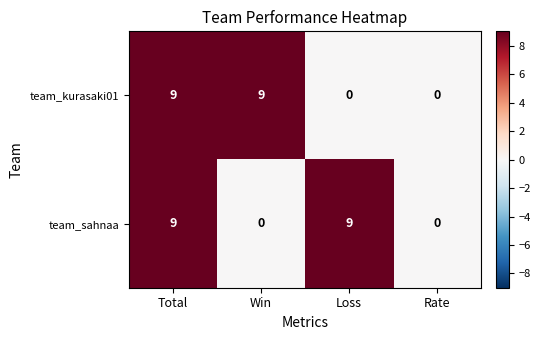

True or false: team_sahnaa has a value of 5 at Win.

False